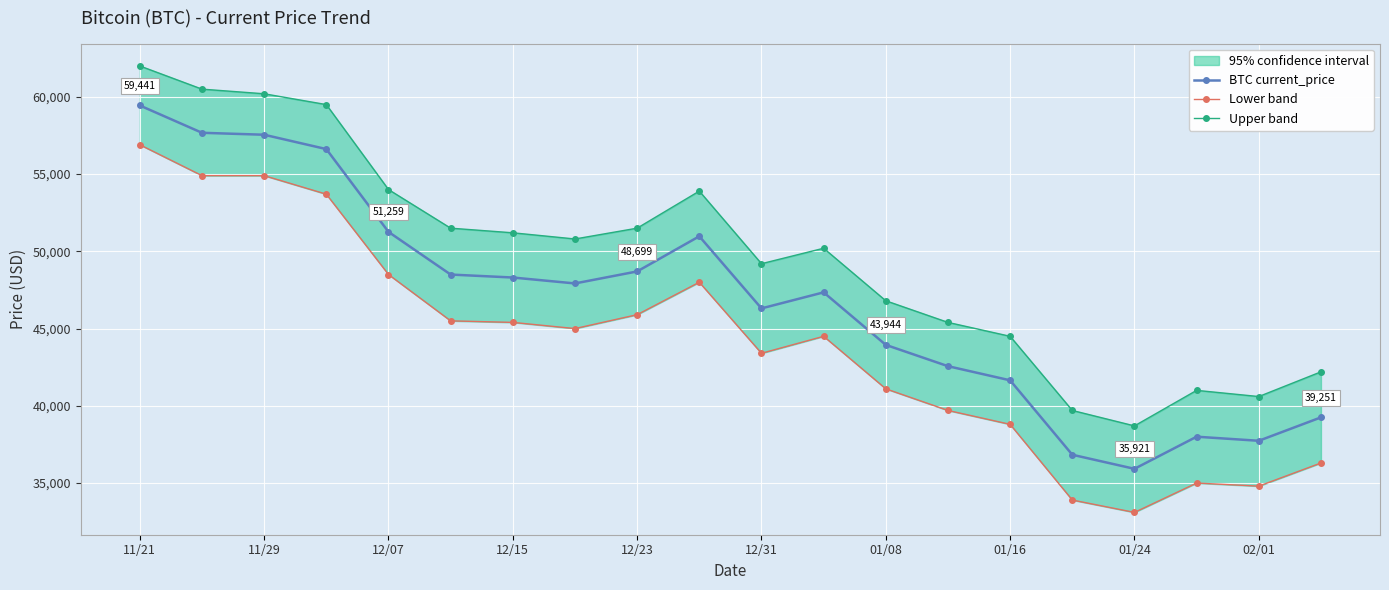

What is the highest value of the BTC current_price series?

59441